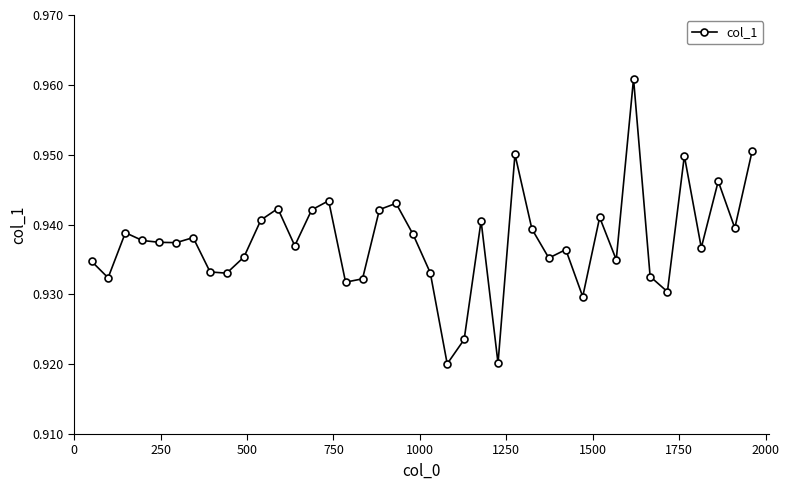

What is the sum of all values?

37.5